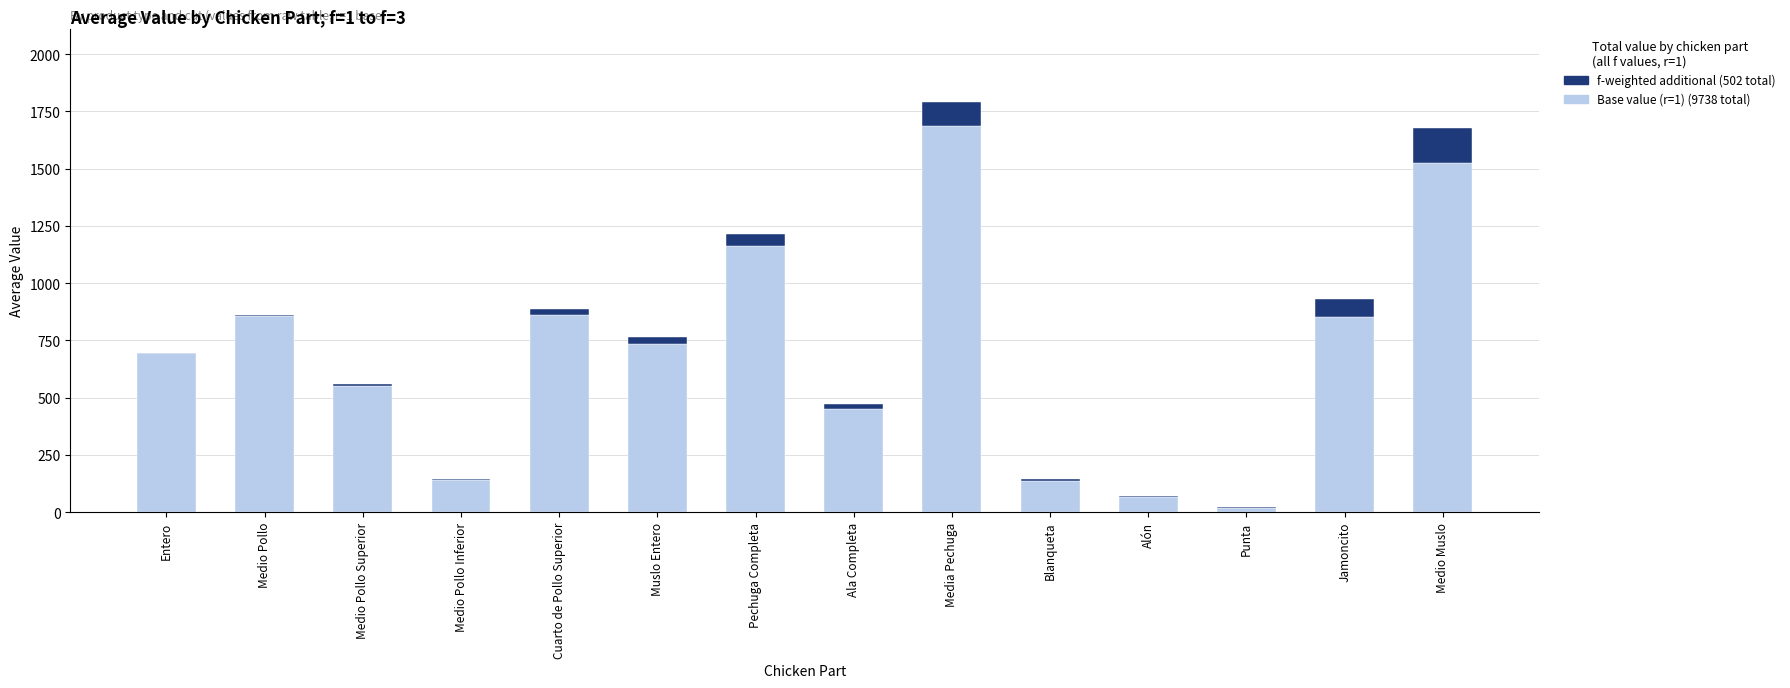

At which category is the sum across all series the highest?

Media Pechuga